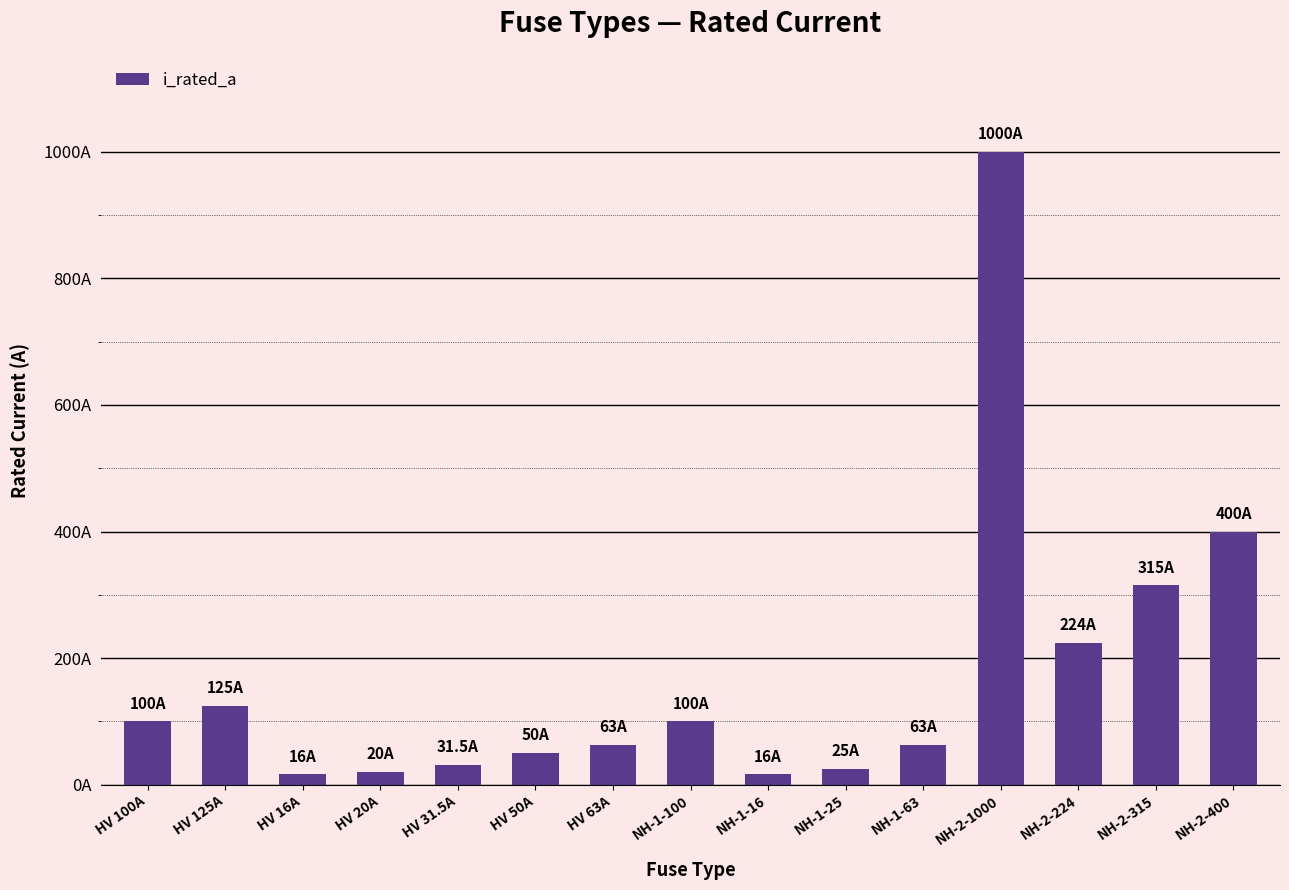

List the labels in order of value, smallest first.

HV 16A, NH-1-16, HV 20A, NH-1-25, HV 31.5A, HV 50A, HV 63A, NH-1-63, HV 100A, NH-1-100, HV 125A, NH-2-224, NH-2-315, NH-2-400, NH-2-1000